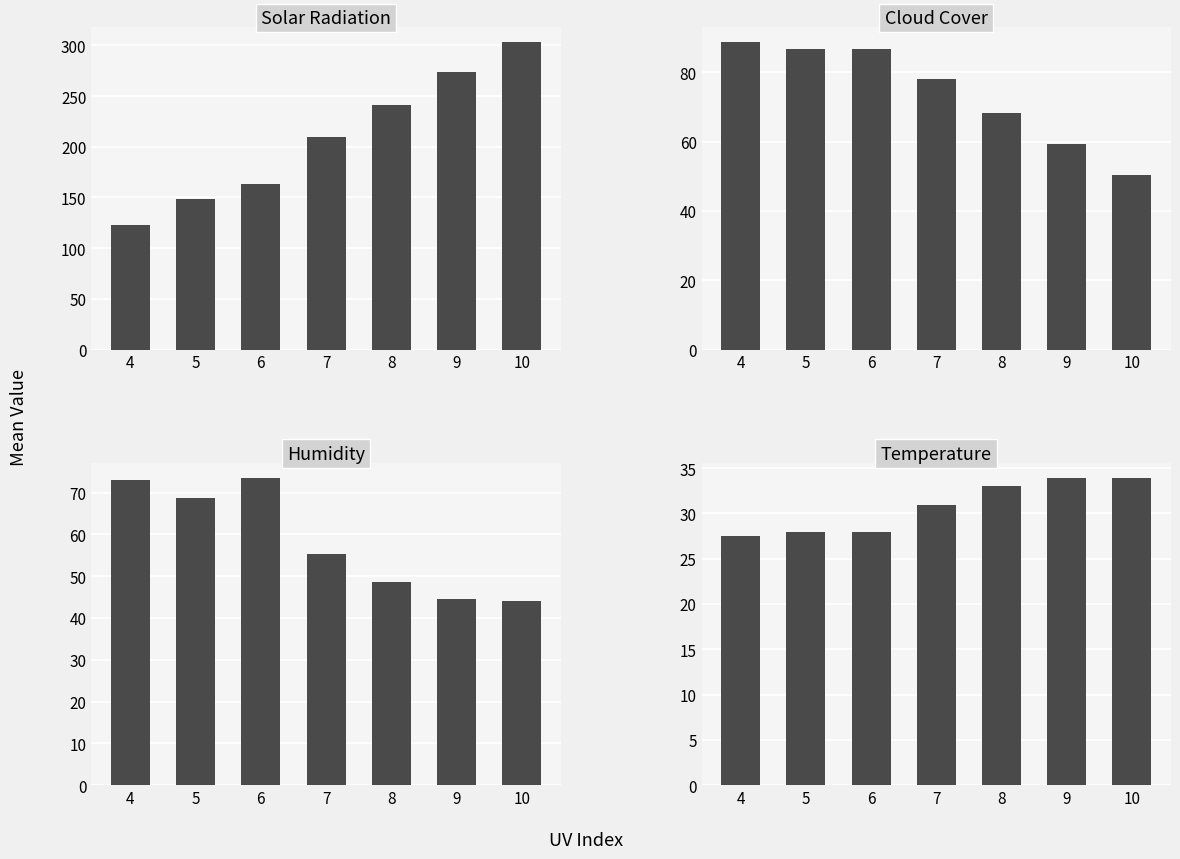

Which series has the largest total across all categories?

solarradiation